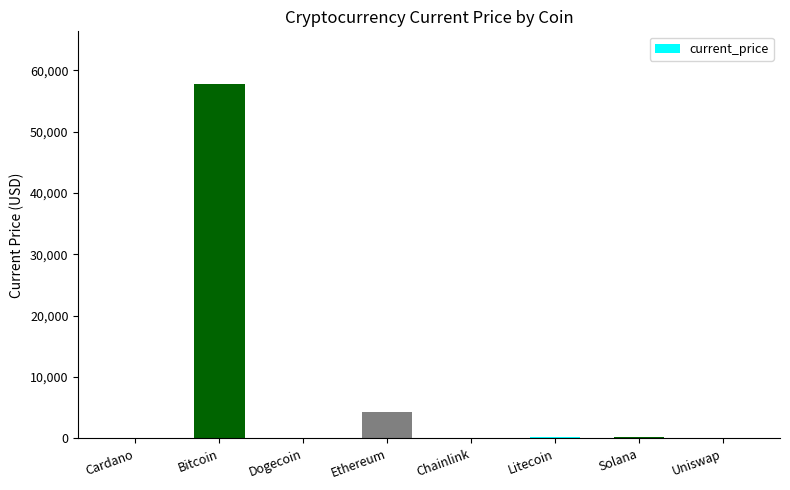

What is the sum of the values at Solana and Litecoin?

427.8